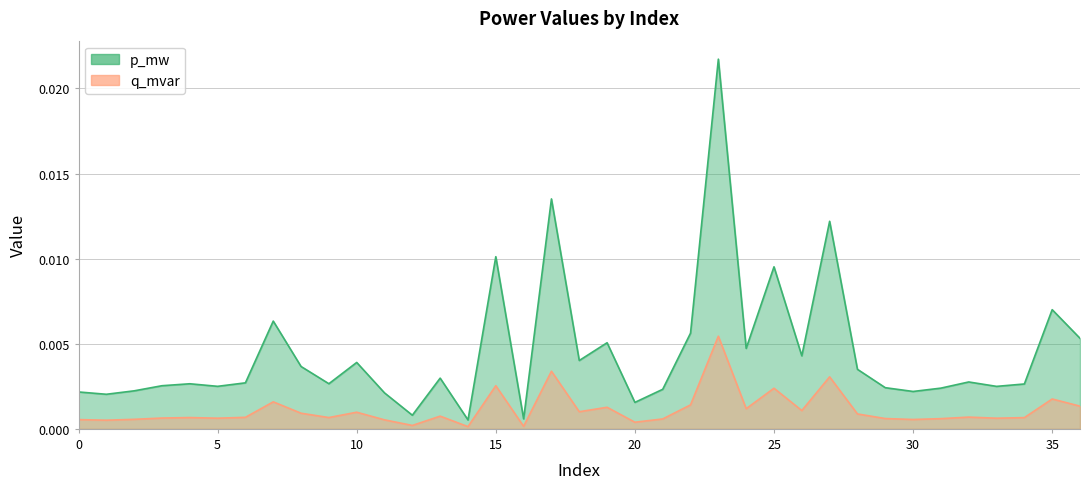

At which category is the sum across all series the highest?

23